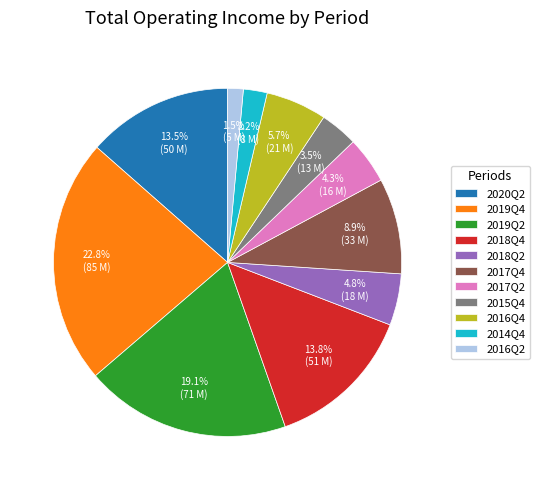

Which slice is the smallest?

2016Q2